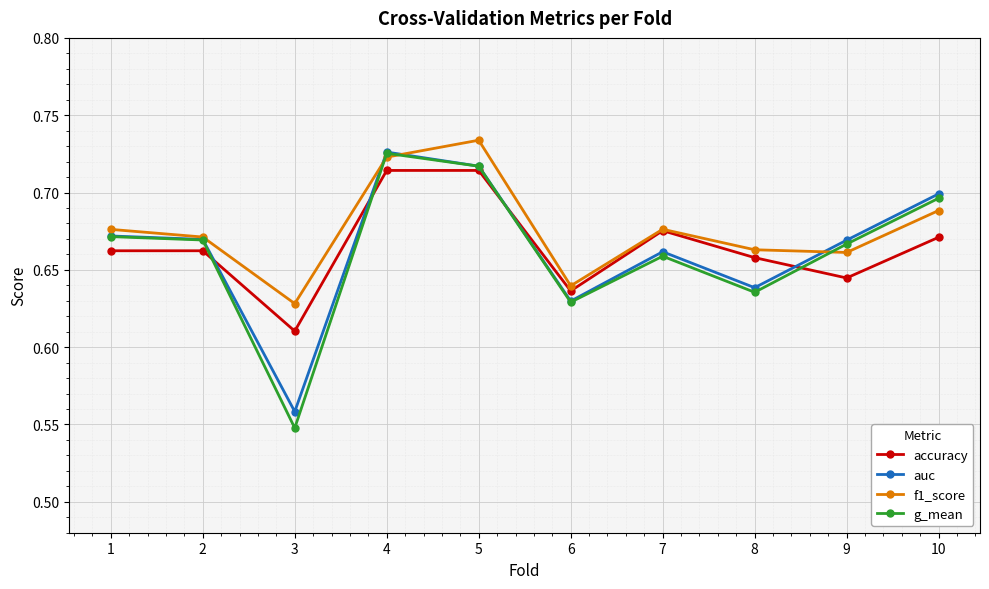

Is it true that f1_score equals 0.4 at 4?

False